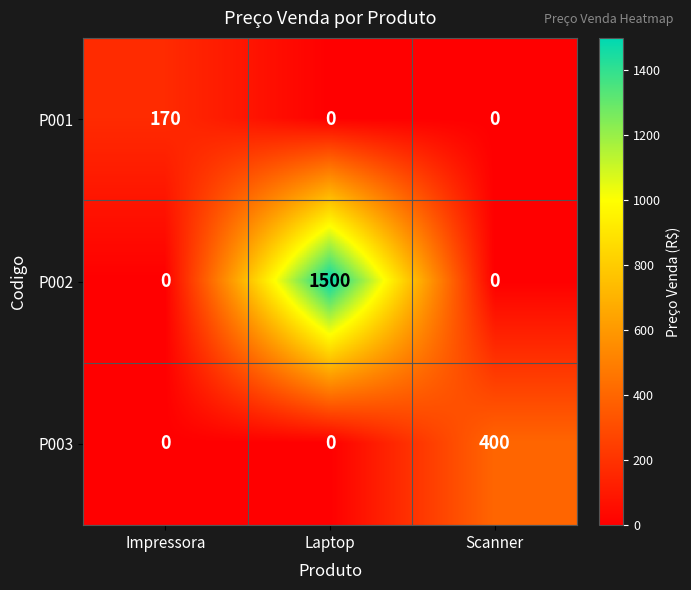

What is the difference between the maximum and second lowest values in the P003 series?

400